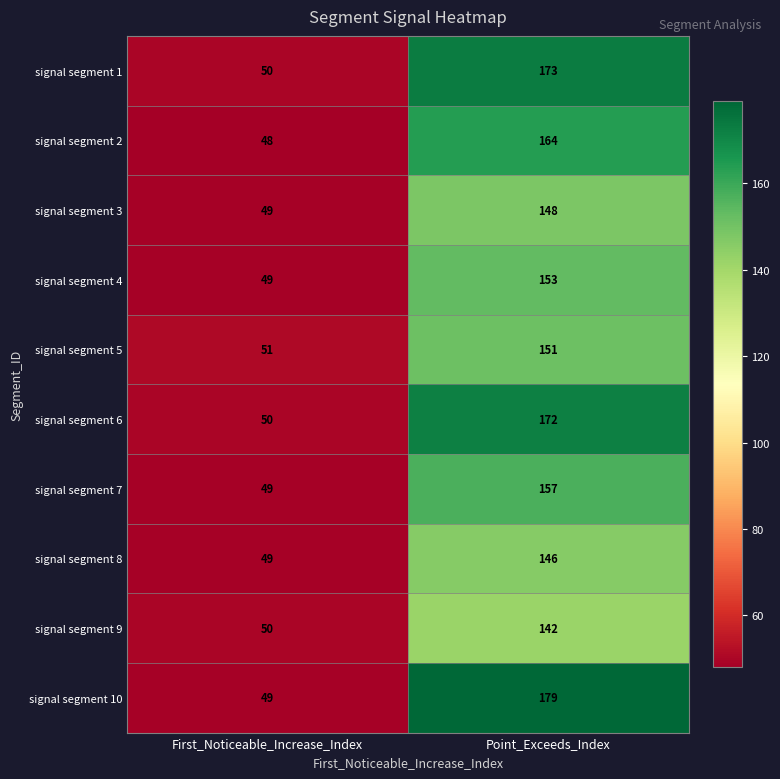

How many series are shown in this chart?

10